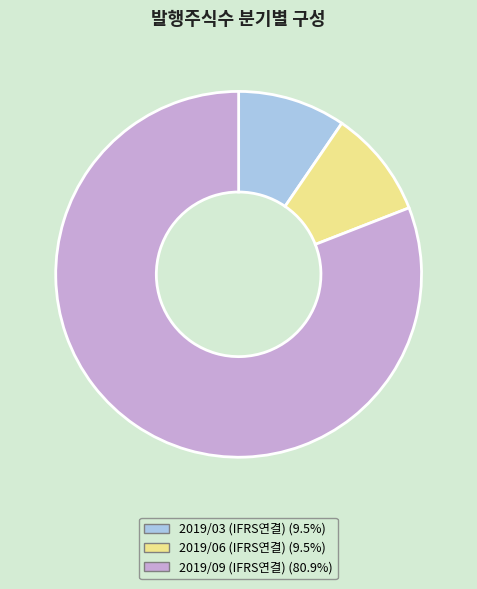

Combined, do 2019/03 (IFRS연결) and 2019/09 (IFRS연결) account for over 50%?

Yes